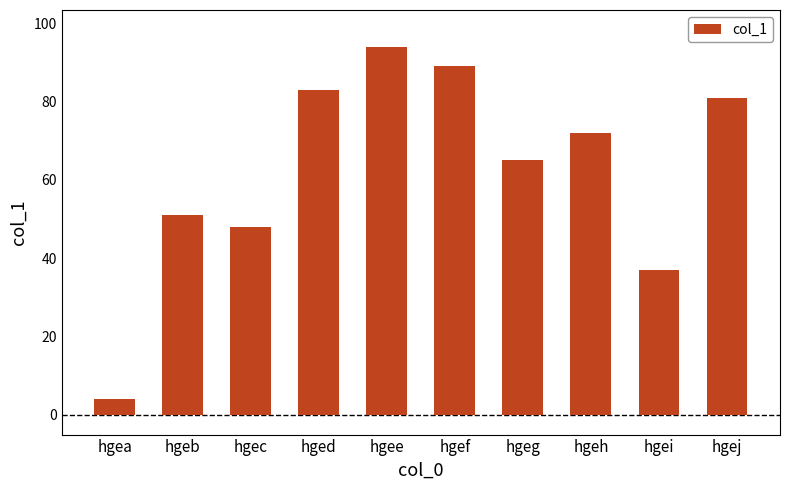

Rank the categories by value from highest to lowest.

hgee, hgef, hged, hgej, hgeh, hgeg, hgeb, hgec, hgei, hgea